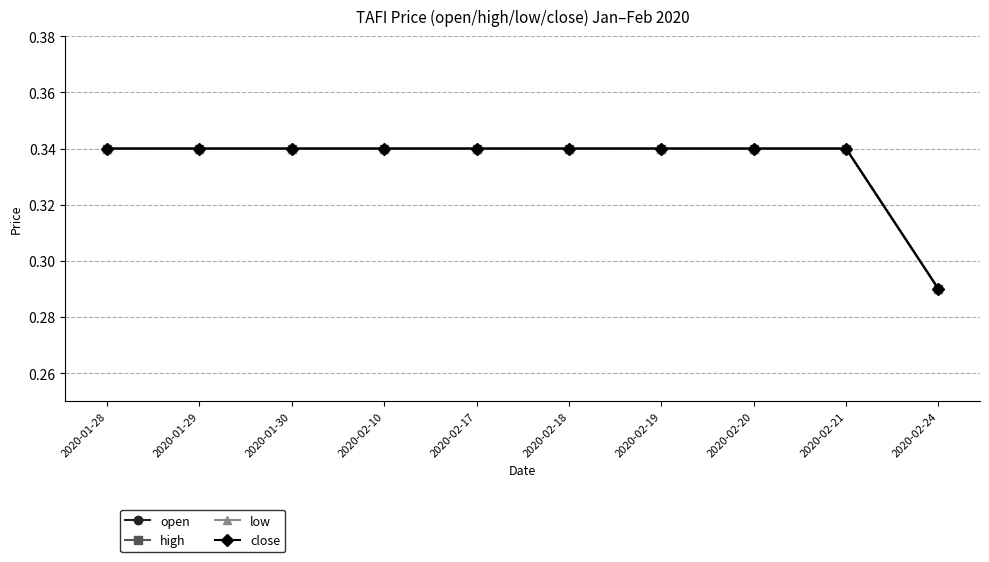

What is the label of the 7th point from the left?

2020-02-19